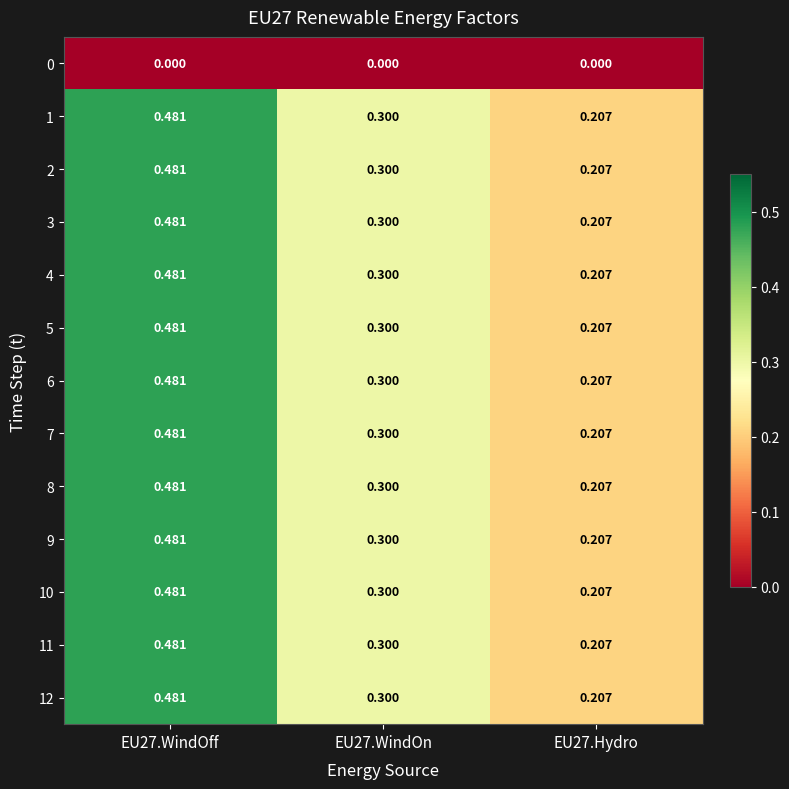

Is the value of 9 at EU27.WindOn greater than the value of 4 at EU27.Hydro?

Yes